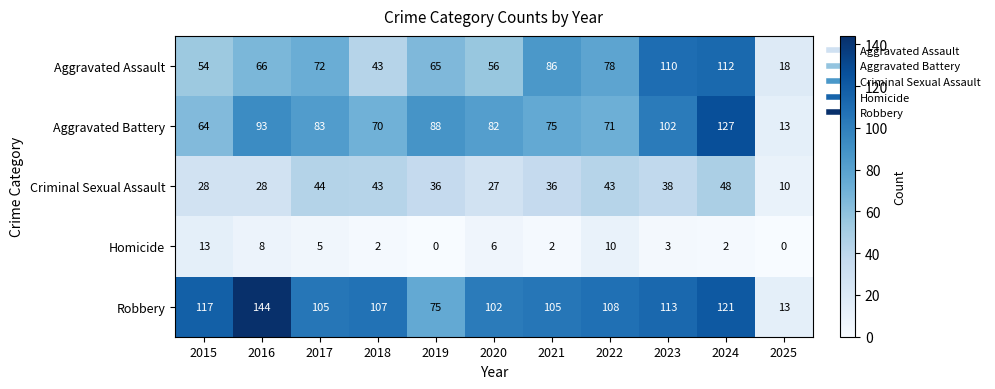

The Robbery series shows 178 at 2017. True or false?

False